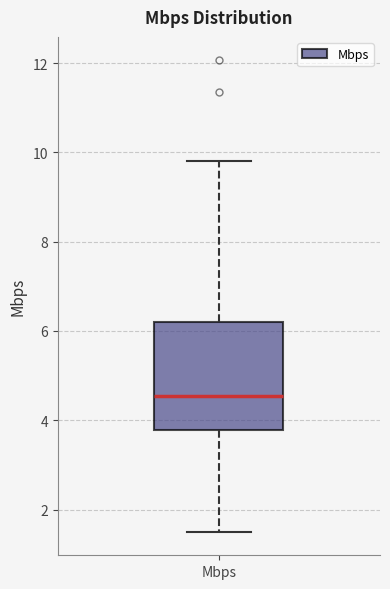

Where is the upper edge of the box for Mbps on the y-axis? The values are not printed on the chart, so give them approximately, as read against the axis.

6.2